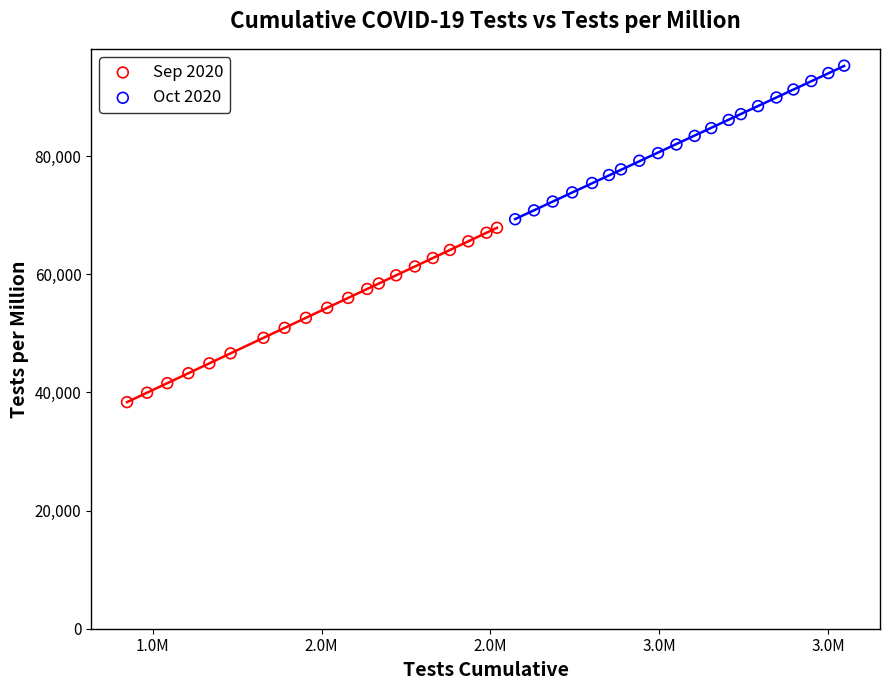

Which series has the largest Y range (max minus min)?

Sep 2020